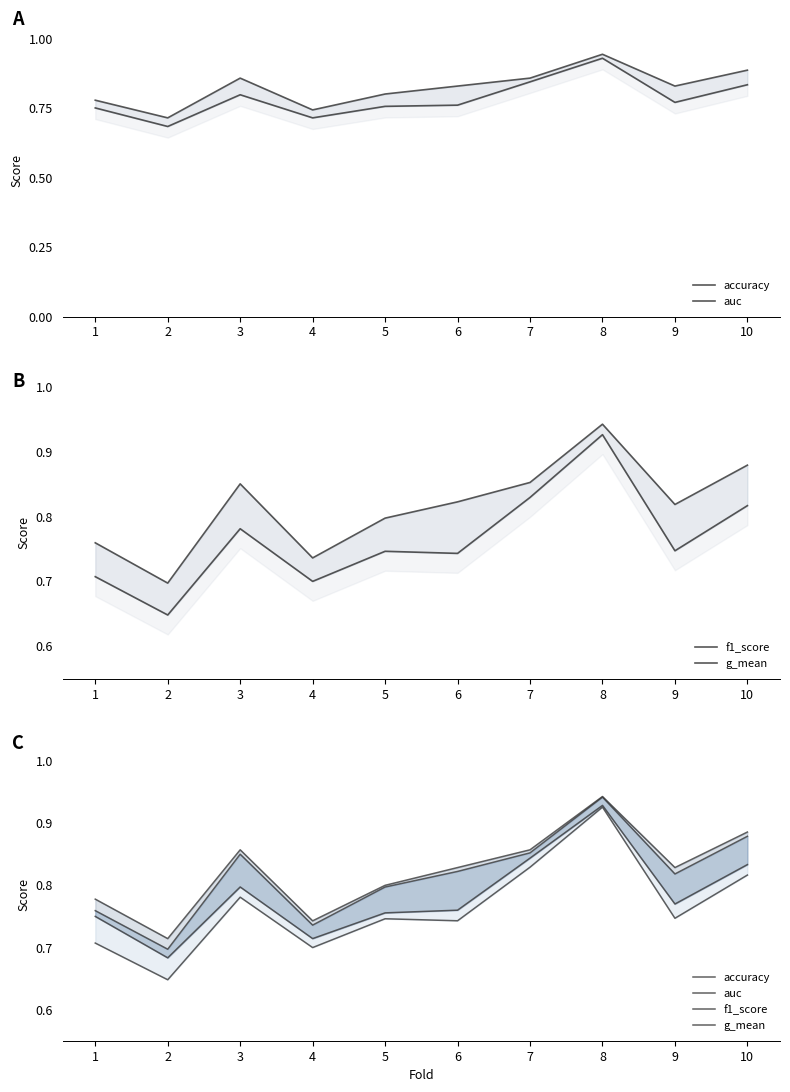

The auc series shows 0.3 at 1. True or false?

False